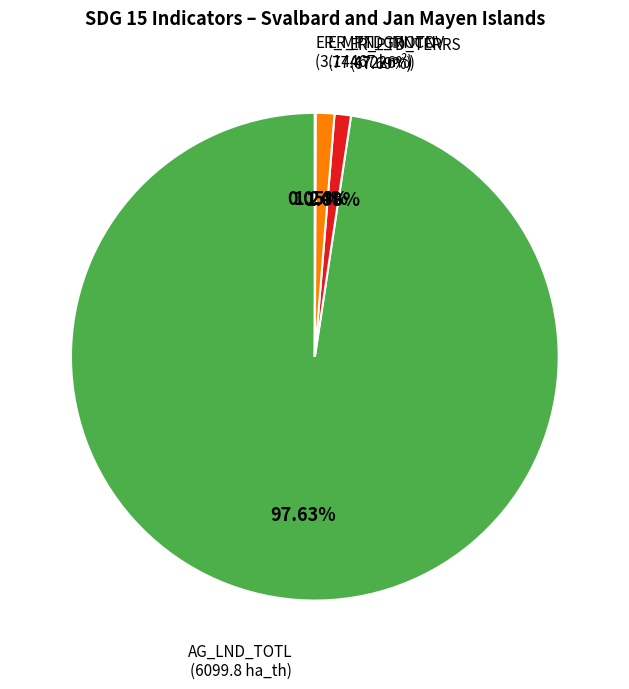

What is the smallest slice in the pie chart?

AG_LND_FRST